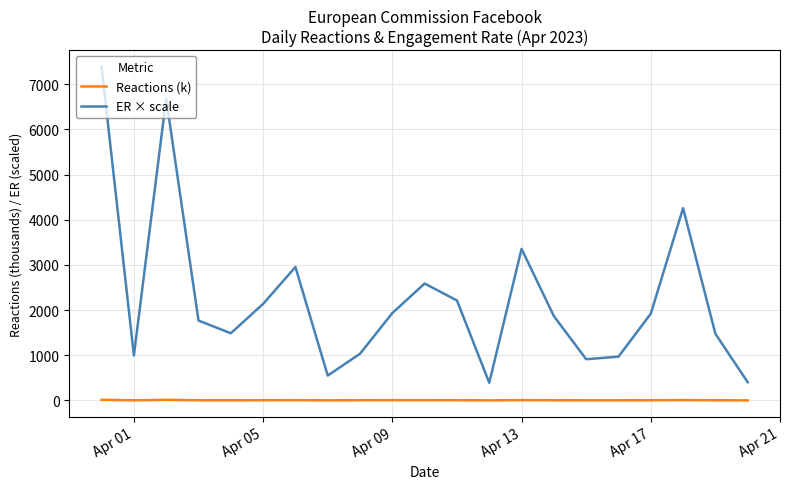

What is the sum of all ER × scale values?

47257.6